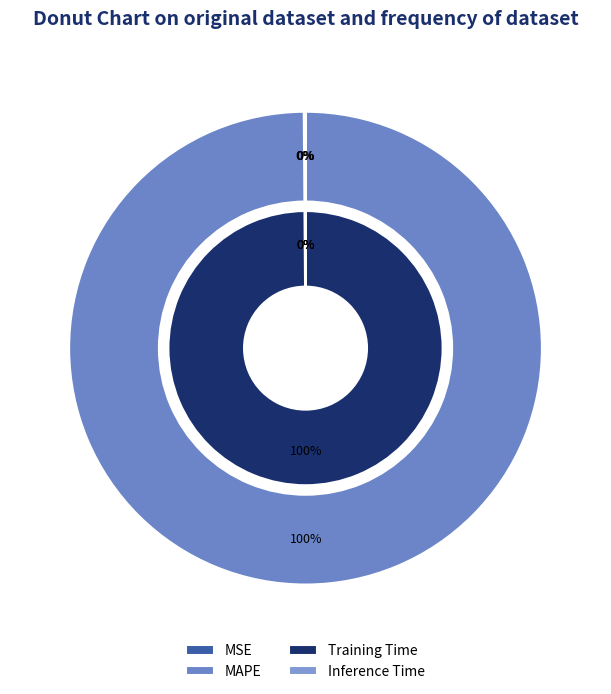

Which category accounts for the majority?

MAPE